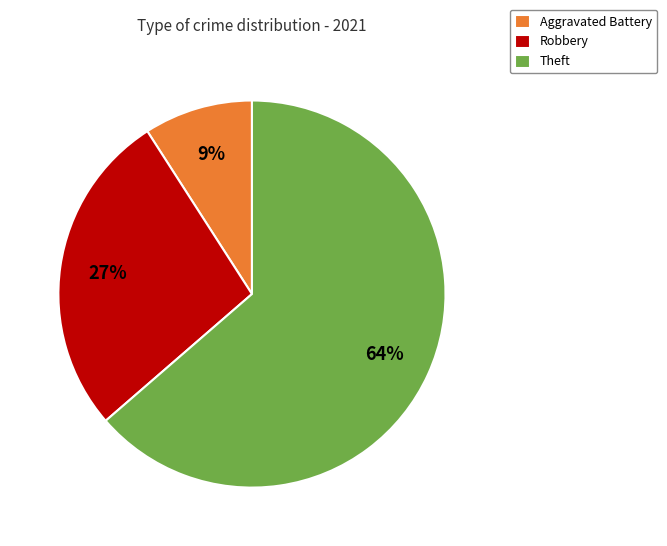

To the nearest percent, what is the average slice percentage?

33%